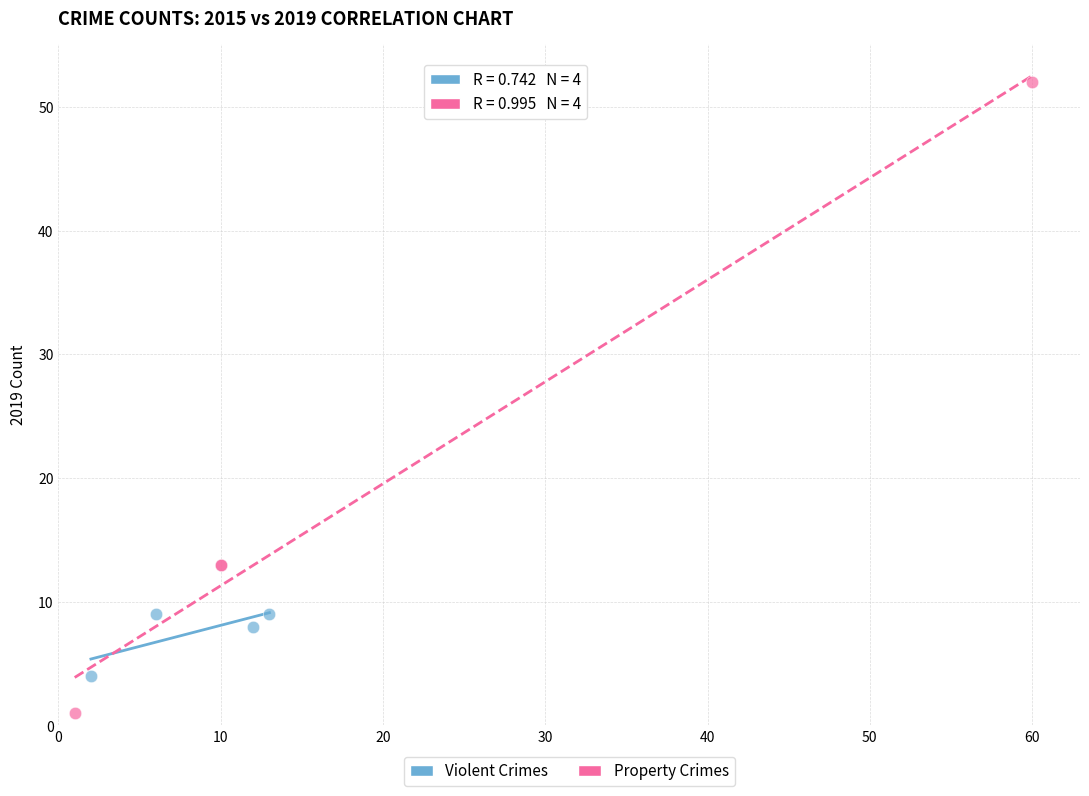

Which series contains the lowest Y value?

Property Crimes